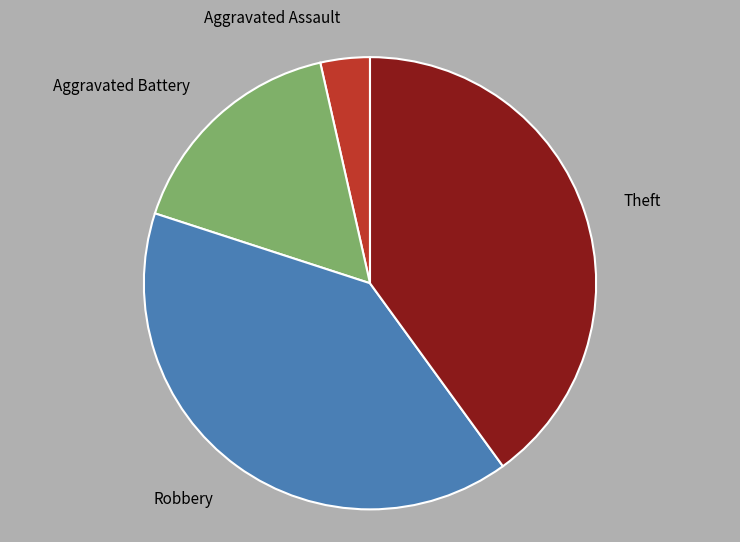

What is the smallest slice in the pie chart?

Aggravated Assault